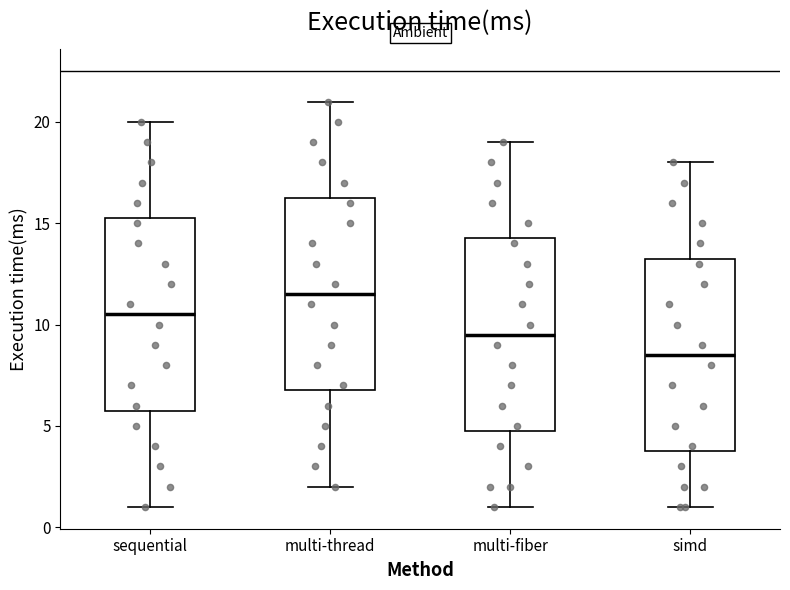

Reading left to right, read every box against the y-axis: the position of its median line, the range the box covers, and the ends of its whiskers. The values are not printed on the chart, so give them approximately, as read against the axis.

sequential: median 10.5, box 6.0 to 15.5, whiskers 1.0 to 20.0
multi-thread: median 11.5, box 7.0 to 16.5, whiskers 2.0 to 21.0
multi-fiber: median 9.5, box 5.0 to 14.5, whiskers 1.0 to 19.0
simd: median 8.5, box 4.0 to 13.5, whiskers 1.0 to 18.0